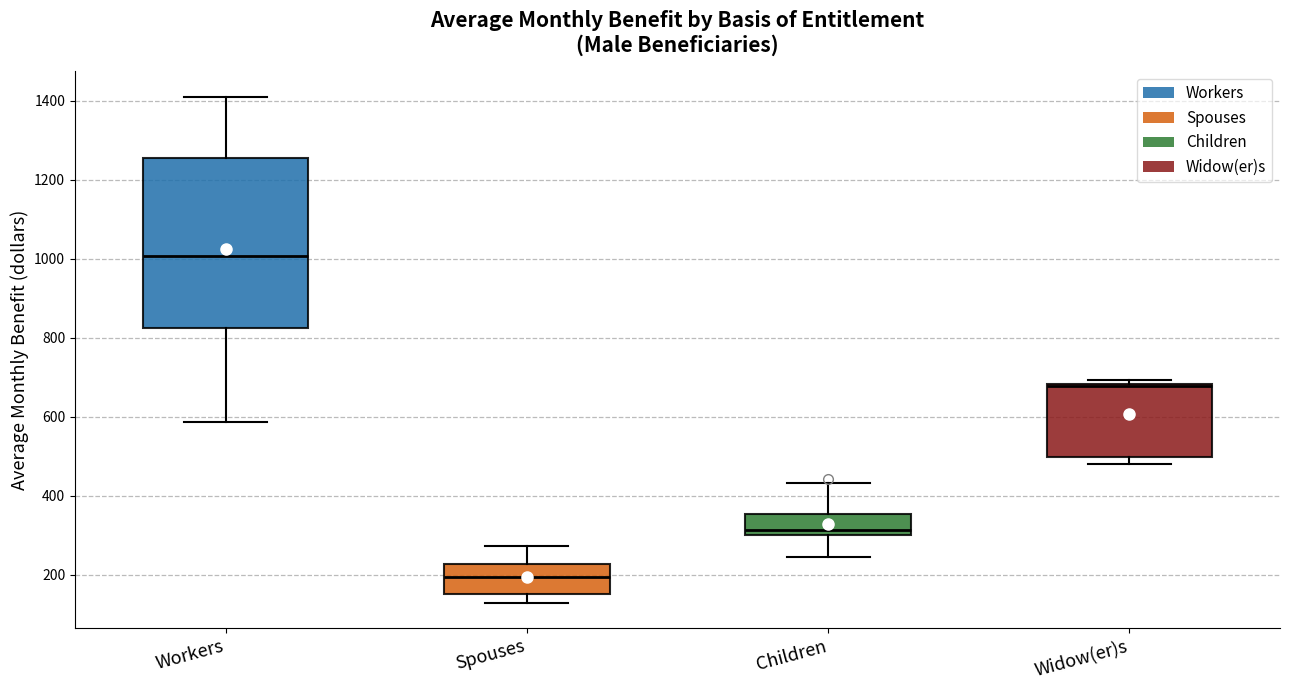

Which box has the lowest median line?

Spouses